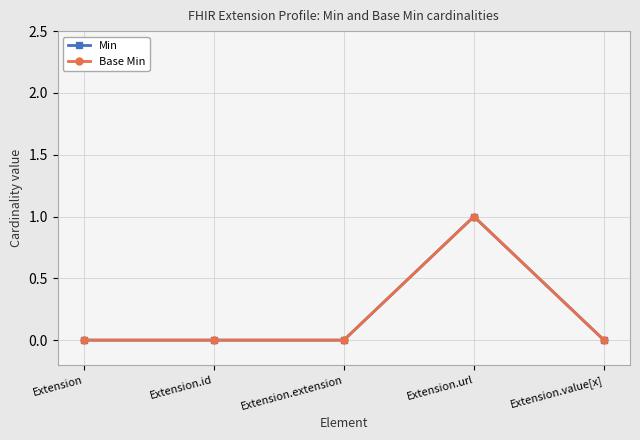

Is this an area chart (filled region under the line)?

No